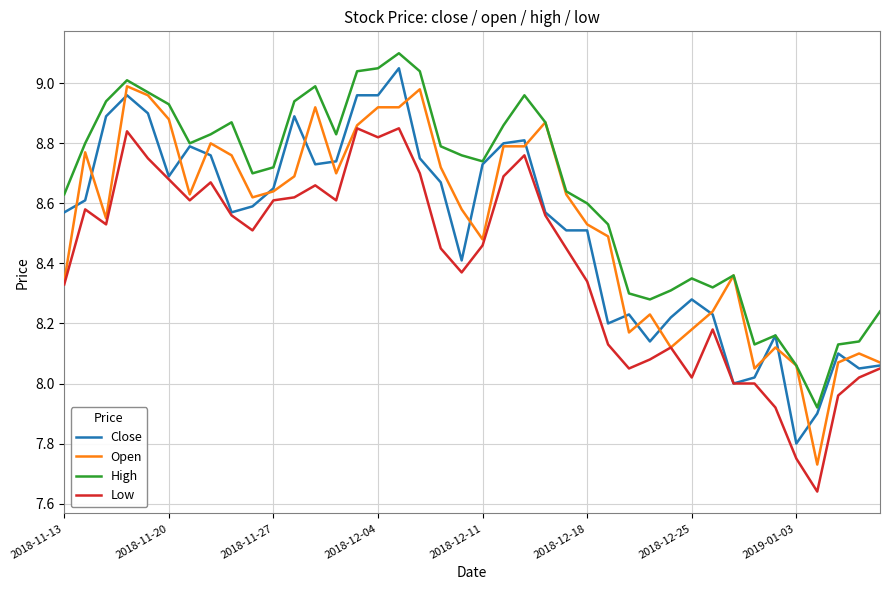

Which series has the largest total across all categories?

High